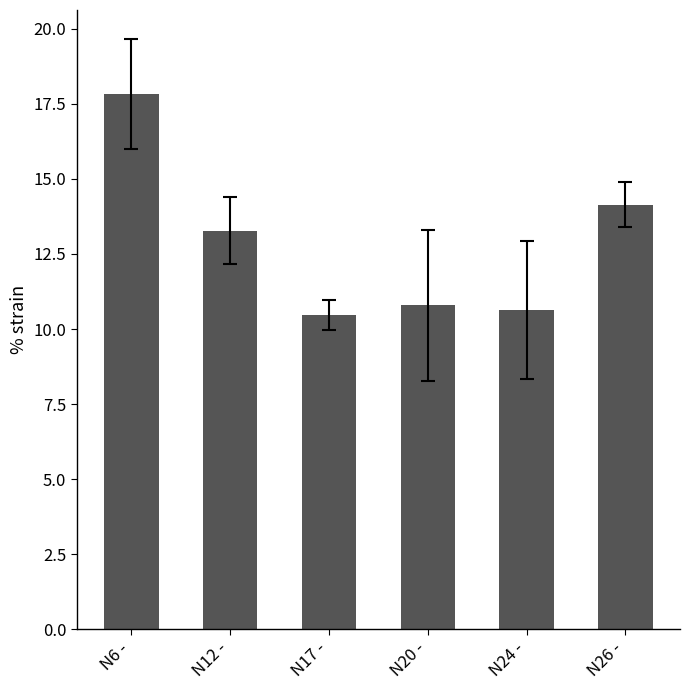

What position from the left is N12 -?

2